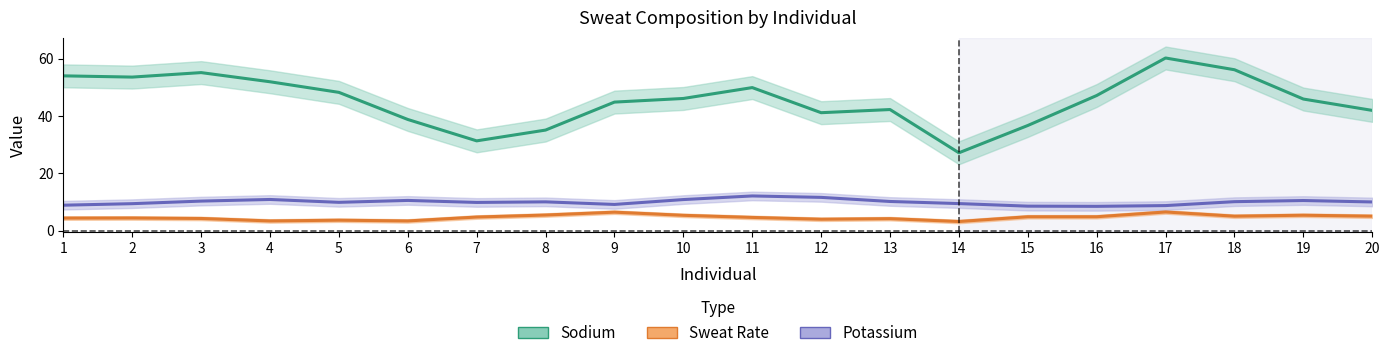

What are all the series names shown in the legend?

Sodium, Sweat Rate, Potassium